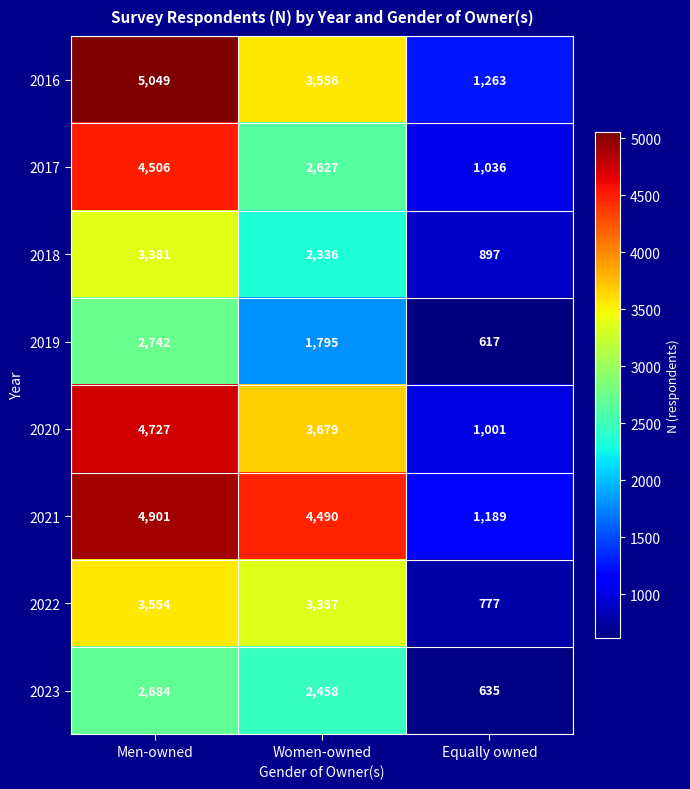

At which category is the sum across all series the highest?

Men-owned